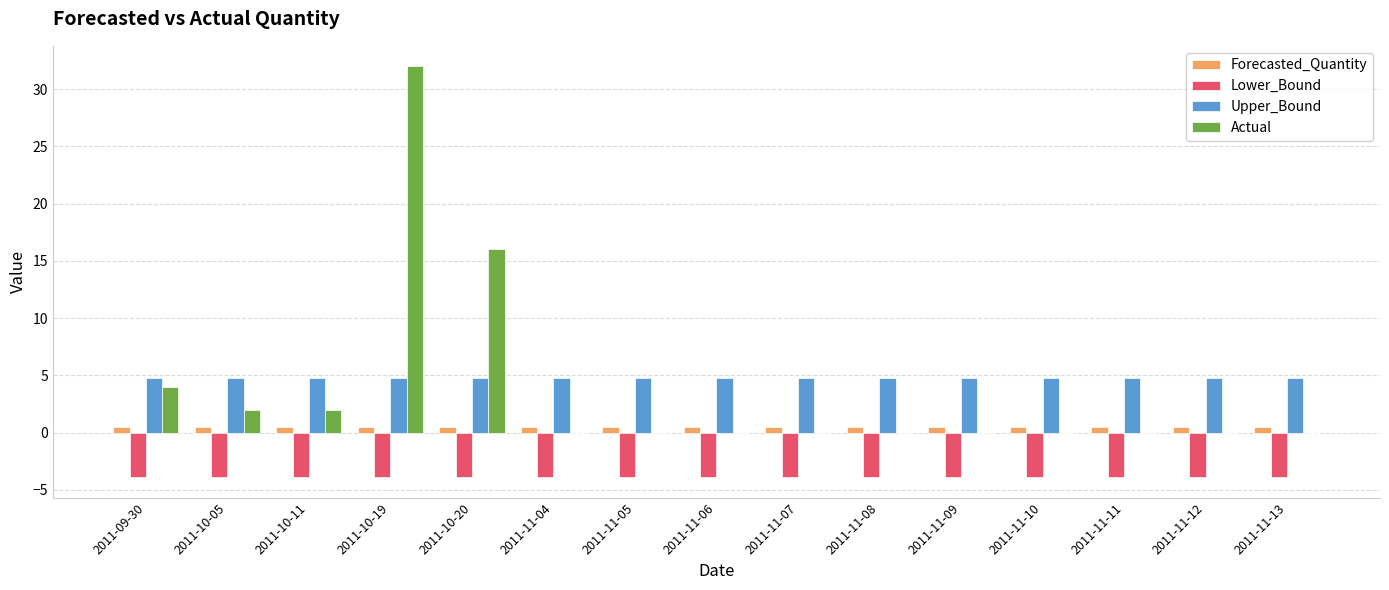

Is the value of Forecasted_Quantity at 2011-11-07 greater than the value of Lower_Bound at 2011-11-08?

Yes